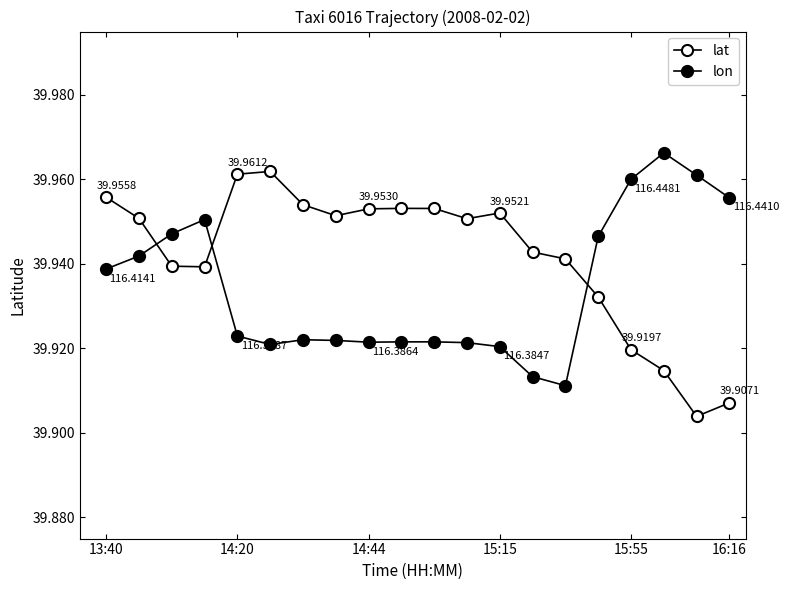

How many lines are shown in the chart?

2